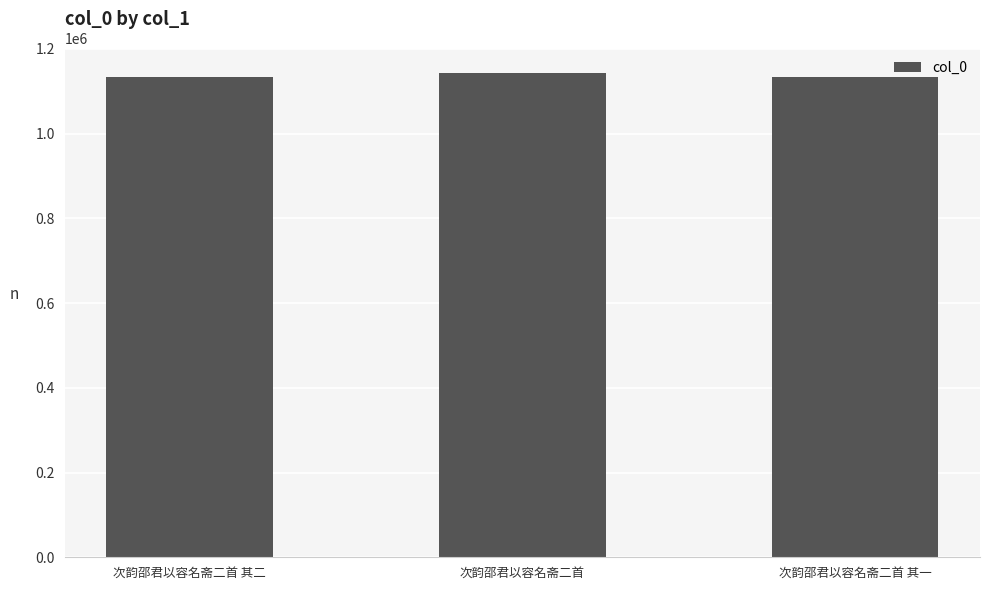

What is the smallest value displayed?

1134856